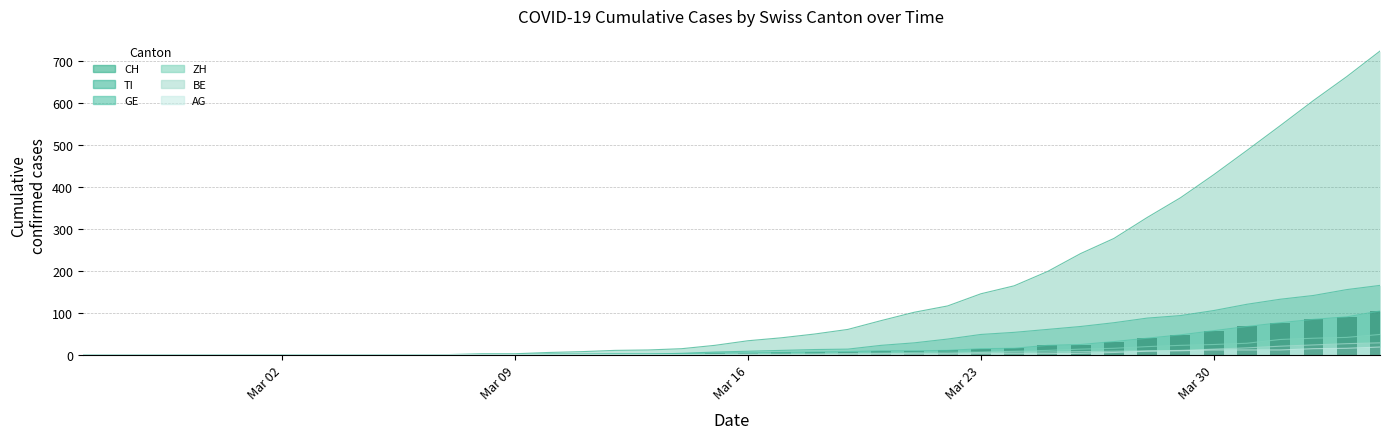

How many data points are less than 4?

19